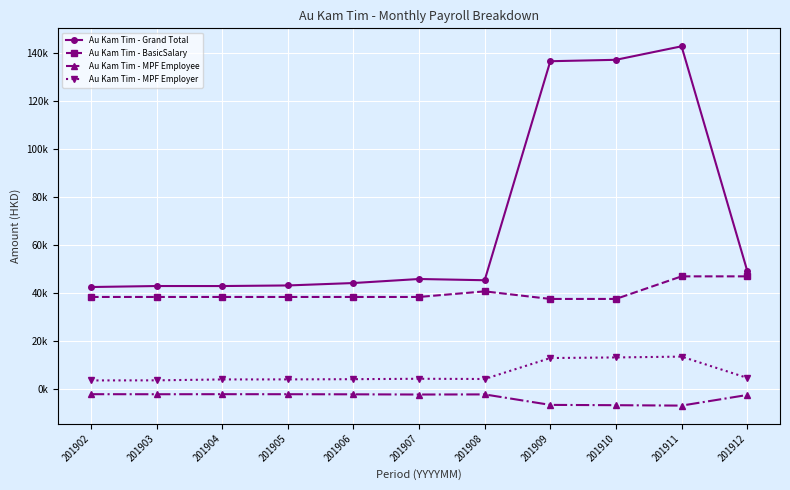

Which category has the lowest value across all series?

201911